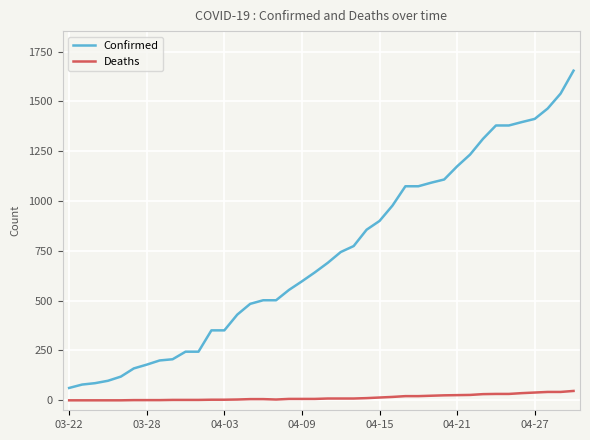

True or false: Confirmed and Deaths cross at least once.

False